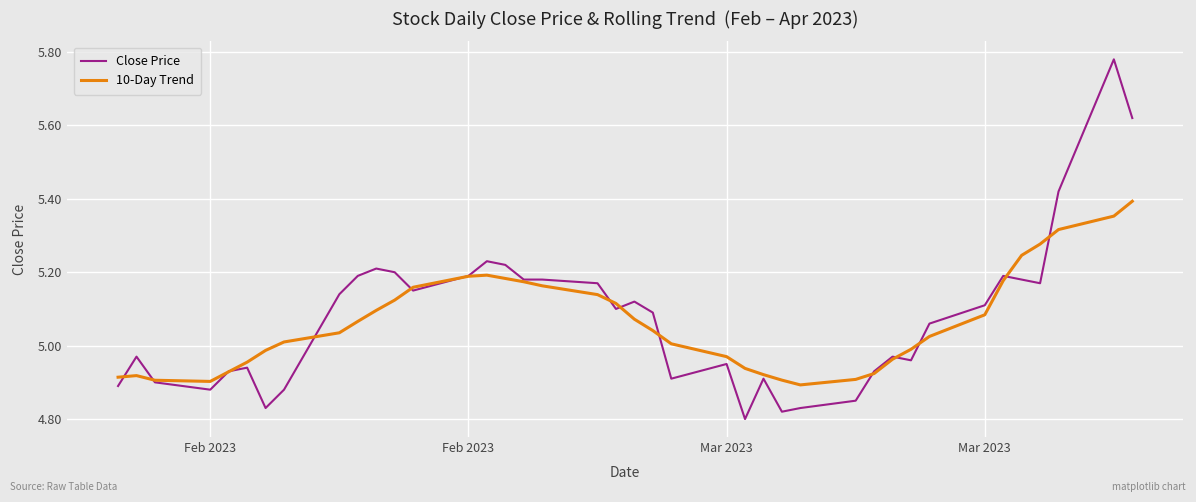

Which series has the largest range (max minus min)?

Close Price